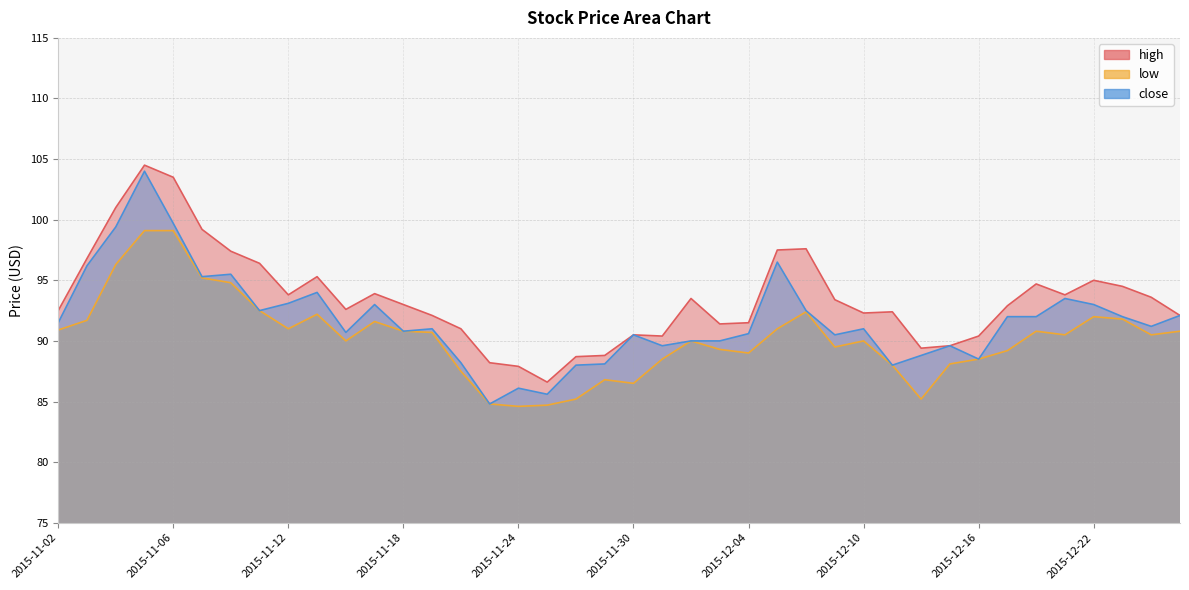

Count the number of categories in the chart.

40